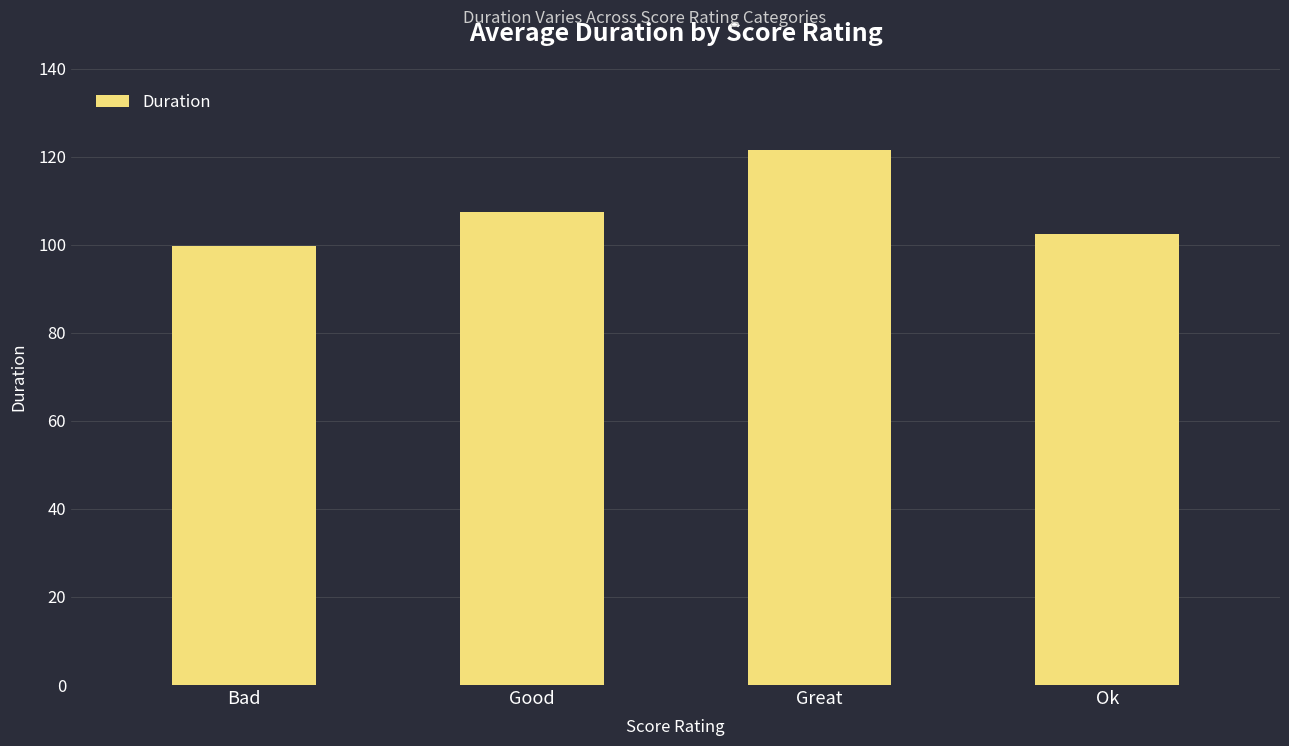

List the labels in order of value, smallest first.

Bad, Ok, Good, Great